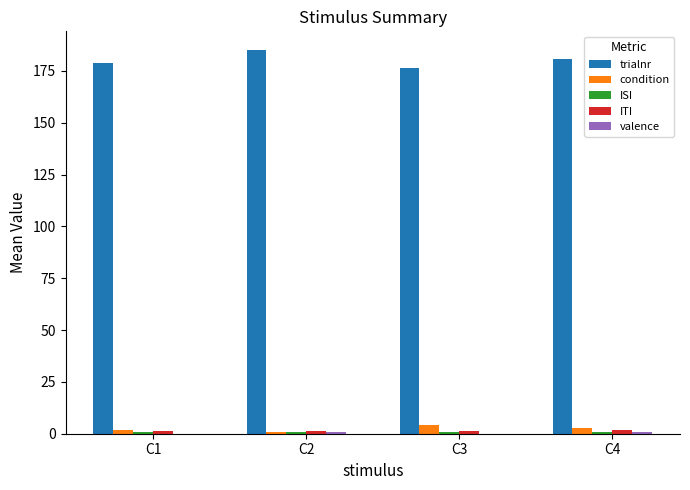

Where does the condition series first go above 3?

C3